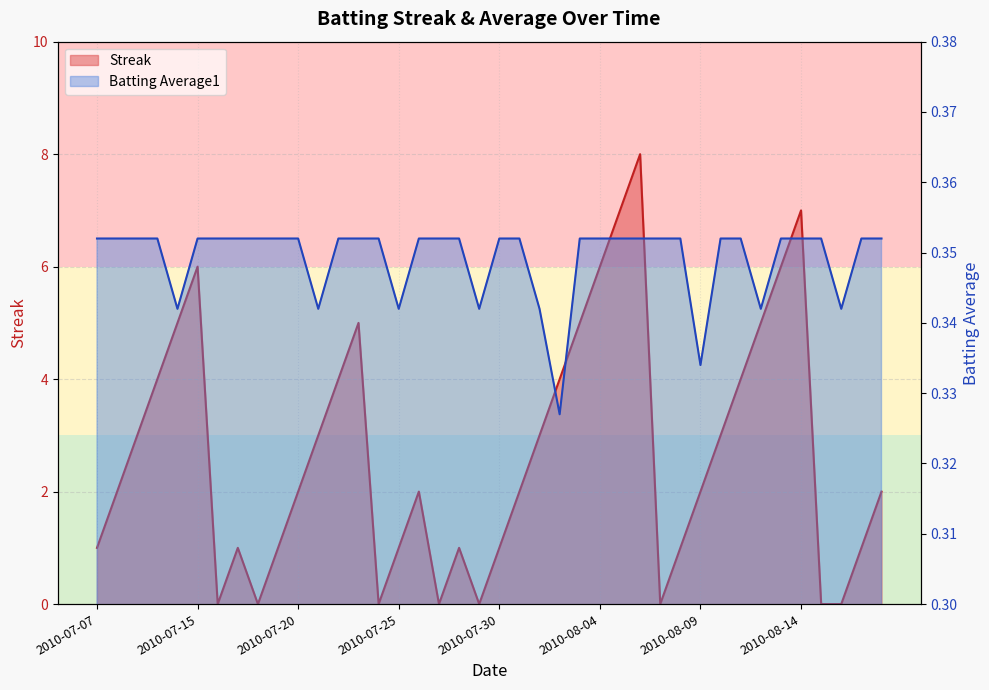

Reading right to left, what are all the values shown in this chart?

Streak: 2010-08-18=2.0	2010-08-17=1.0	2010-08-16=0.0	2010-08-15=0.0	2010-08-14=7.0	2010-08-13=6.0	2010-08-12=5.0	2010-08-11=4.0	2010-08-10=3.0	2010-08-09=2.0	2010-08-08=1.0	2010-08-07=0.0	2010-08-06=8.0	2010-08-05=7.0	2010-08-04=6.0	2010-08-03=5.0	2010-08-02=4.0	2010-08-01=3.0	2010-07-31=2.0	2010-07-30=1.0	2010-07-29=0.0	2010-07-28=1.0	2010-07-27=0.0	2010-07-26=2.0	2010-07-25=1.0	2010-07-24=0.0	2010-07-23=5.0	2010-07-22=4.0	2010-07-21=3.0	2010-07-20=2.0	2010-07-19=1.0	2010-07-18=0.0	2010-07-17=1.0	2010-07-16=0.0	2010-07-15=6.0	2010-07-11=5.0	2010-07-10=4.0	2010-07-09=3.0	2010-07-08=2.0	2010-07-07=1.0
Batting Average1: 2010-08-18=0.4	2010-08-17=0.4	2010-08-16=0.3	2010-08-15=0.4	2010-08-14=0.4	2010-08-13=0.4	2010-08-12=0.3	2010-08-11=0.4	2010-08-10=0.4	2010-08-09=0.3	2010-08-08=0.4	2010-08-07=0.4	2010-08-06=0.4	2010-08-05=0.4	2010-08-04=0.4	2010-08-03=0.4	2010-08-02=0.3	2010-08-01=0.3	2010-07-31=0.4	2010-07-30=0.4	2010-07-29=0.3	2010-07-28=0.4	2010-07-27=0.4	2010-07-26=0.4	2010-07-25=0.3	2010-07-24=0.4	2010-07-23=0.4	2010-07-22=0.4	2010-07-21=0.3	2010-07-20=0.4	2010-07-19=0.4	2010-07-18=0.4	2010-07-17=0.4	2010-07-16=0.4	2010-07-15=0.4	2010-07-11=0.3	2010-07-10=0.4	2010-07-09=0.4	2010-07-08=0.4	2010-07-07=0.4